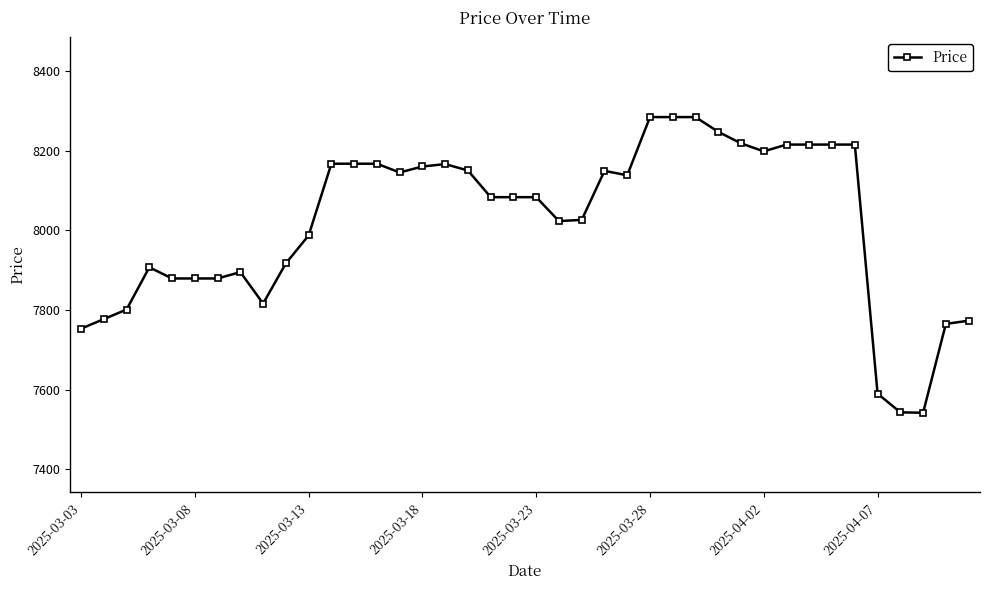

What is the smallest value displayed?

7542